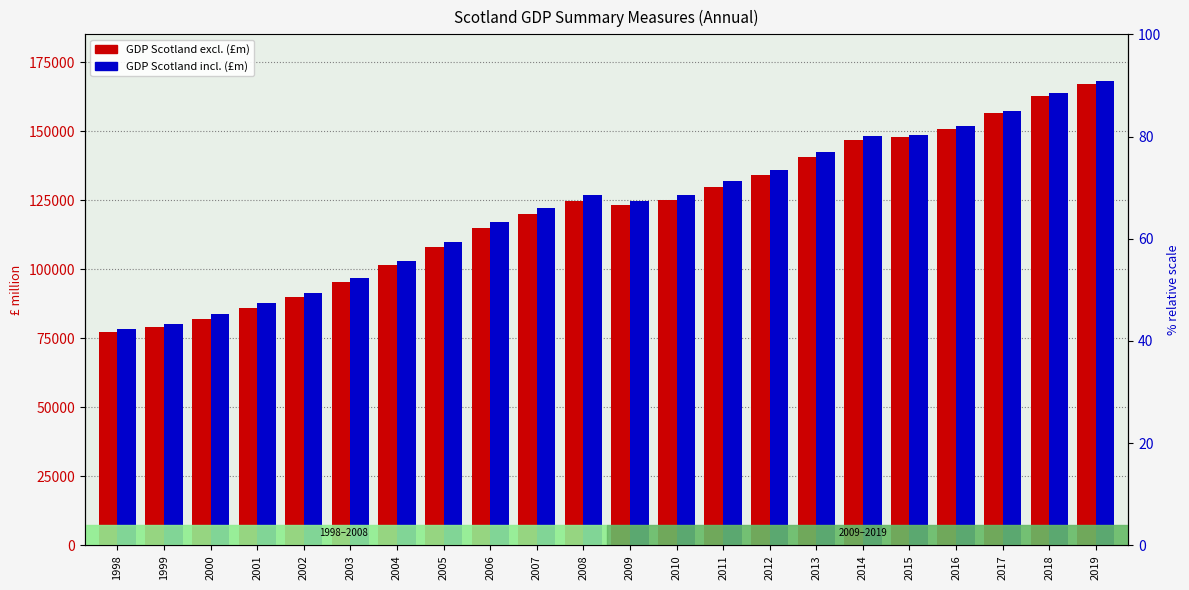

Is it true that GDP Scotland incl. (£m) equals 126955.3 at 2000?

False